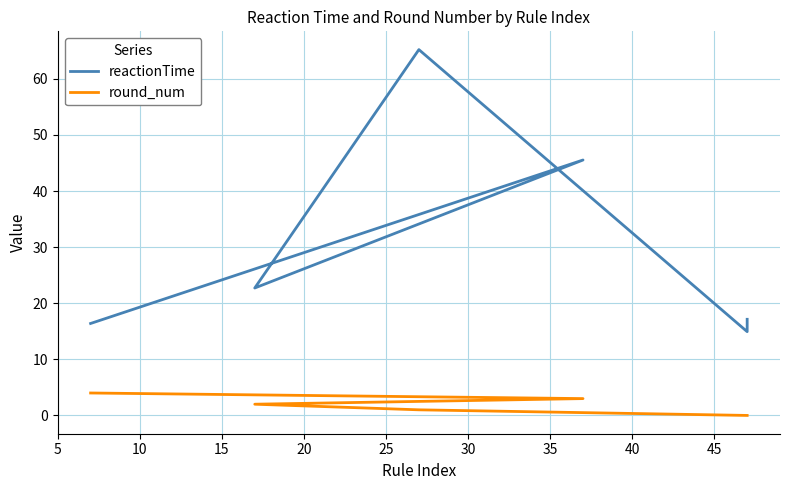

At 20, list the series in order from largest to smallest.

reactionTime, round_num